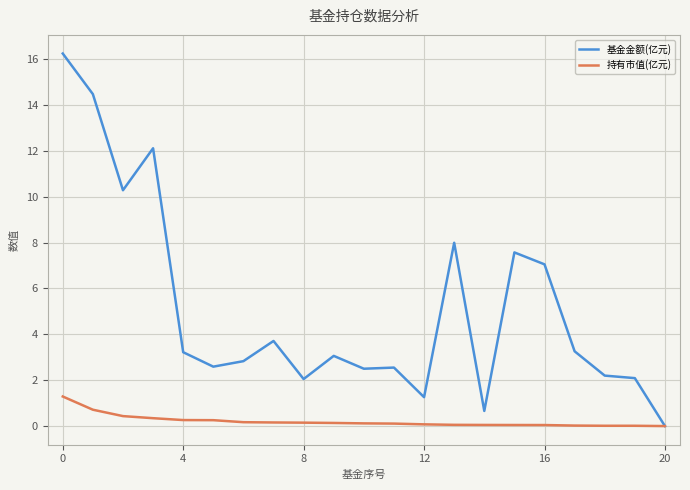

List the series in order of their peak value, highest first.

基金金额(亿元), 持有市值(亿元)